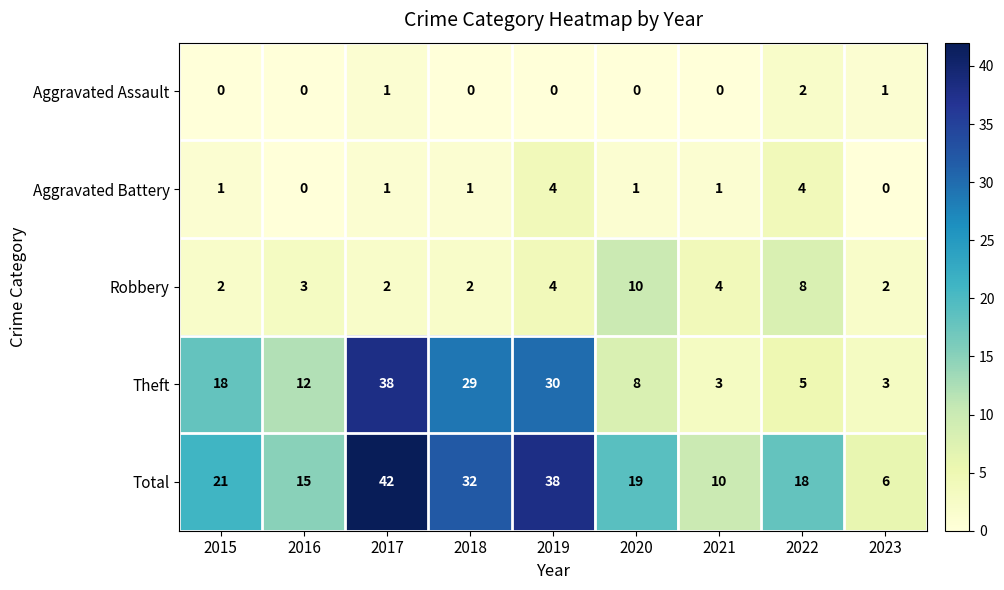

Is it true that Theft equals 18 at 2015?

True